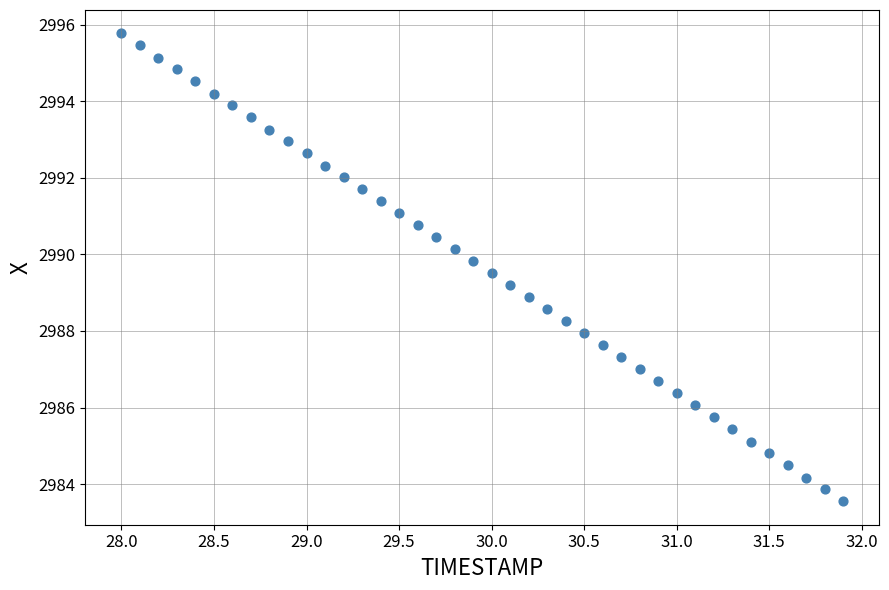

What is the range of X values (max minus min)?

3.9